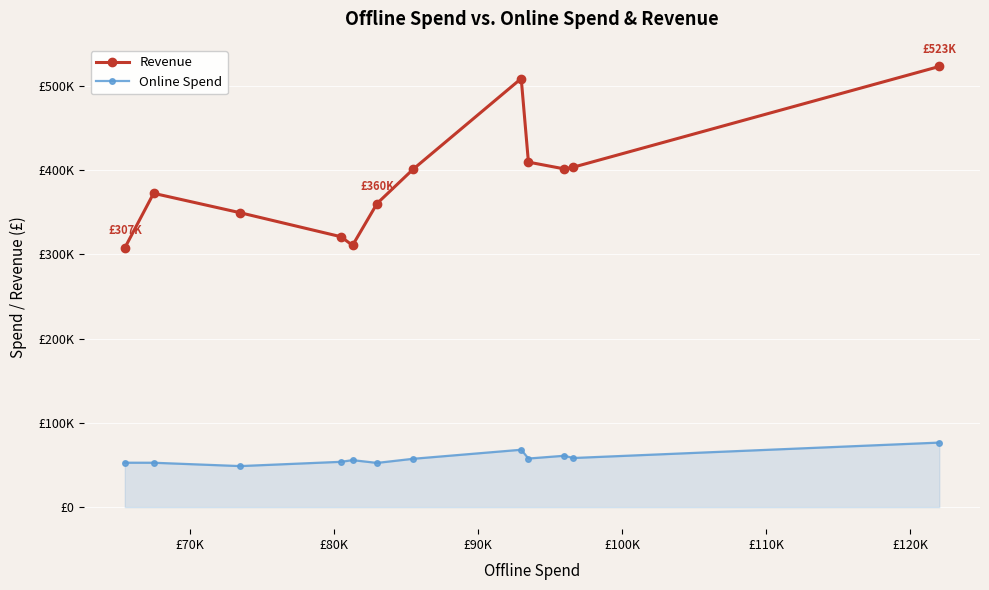

Which series has the largest range (max minus min)?

Revenue